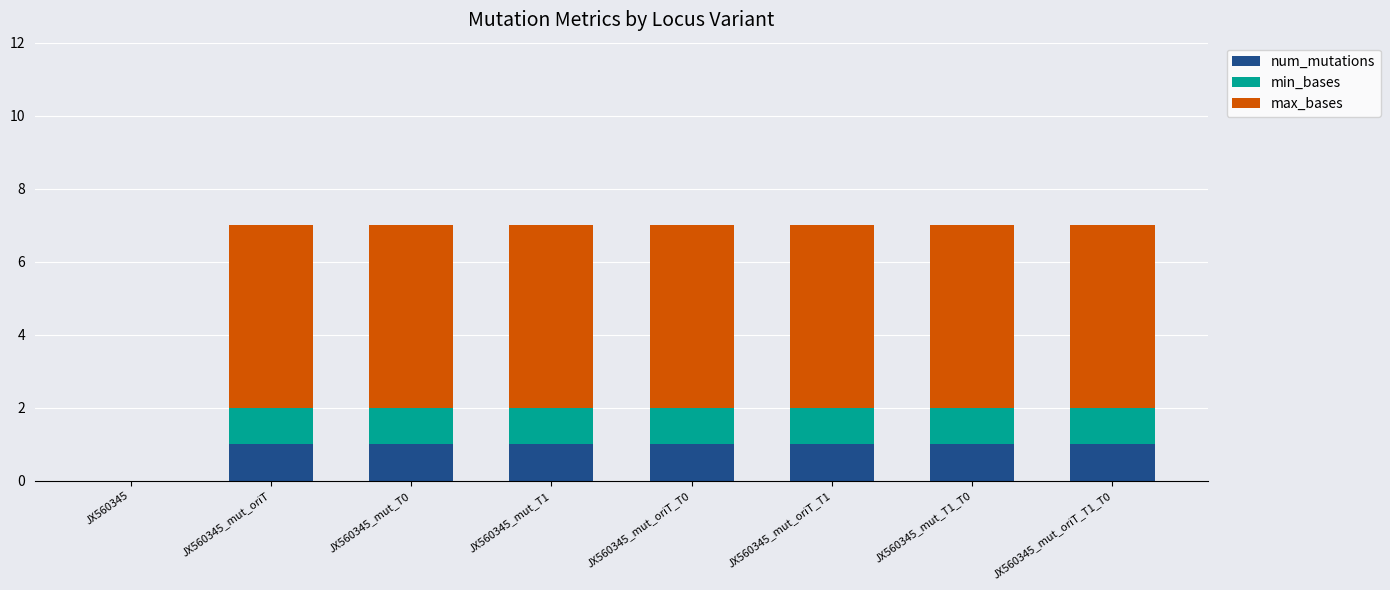

What is the sum of all num_mutations values?

7